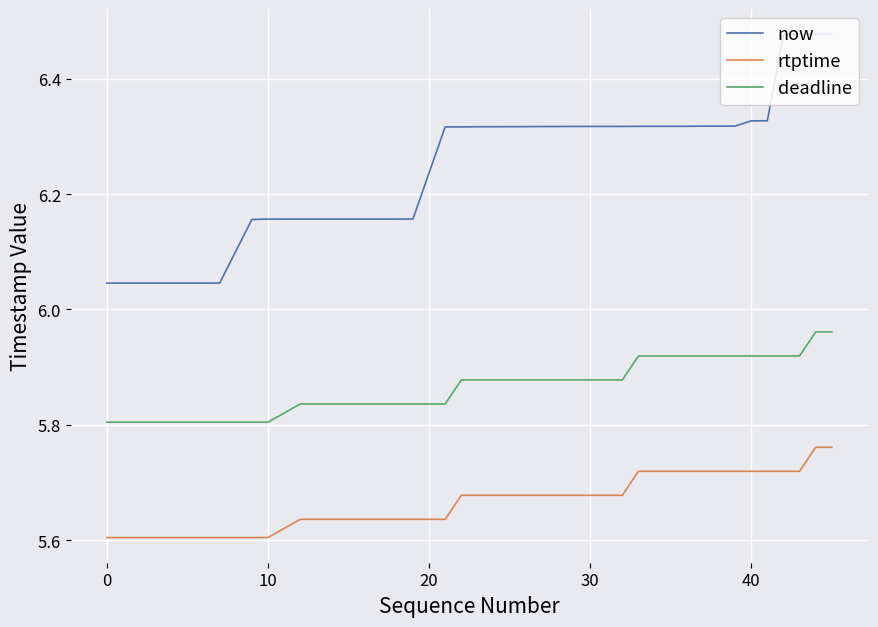

Which series has the largest range (max minus min)?

now